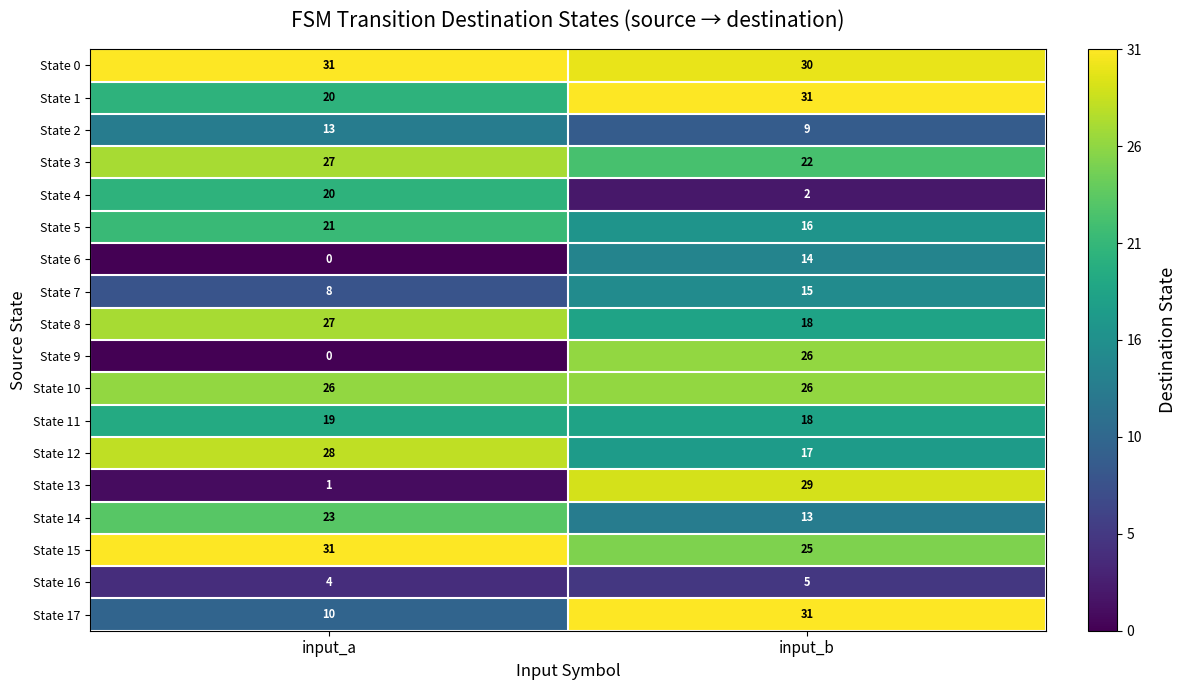

What is the maximum value for State 17?

31